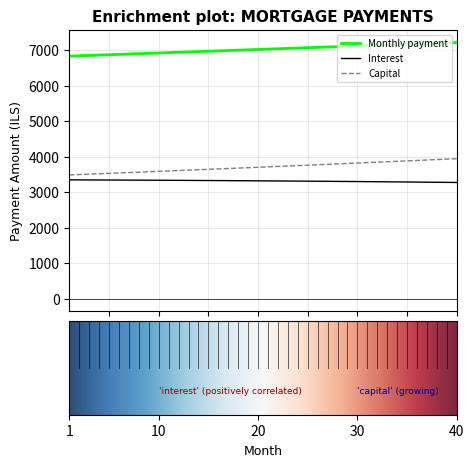

Rank the series by their maximum value, from lowest to highest.

Interest, Capital, Monthly payment